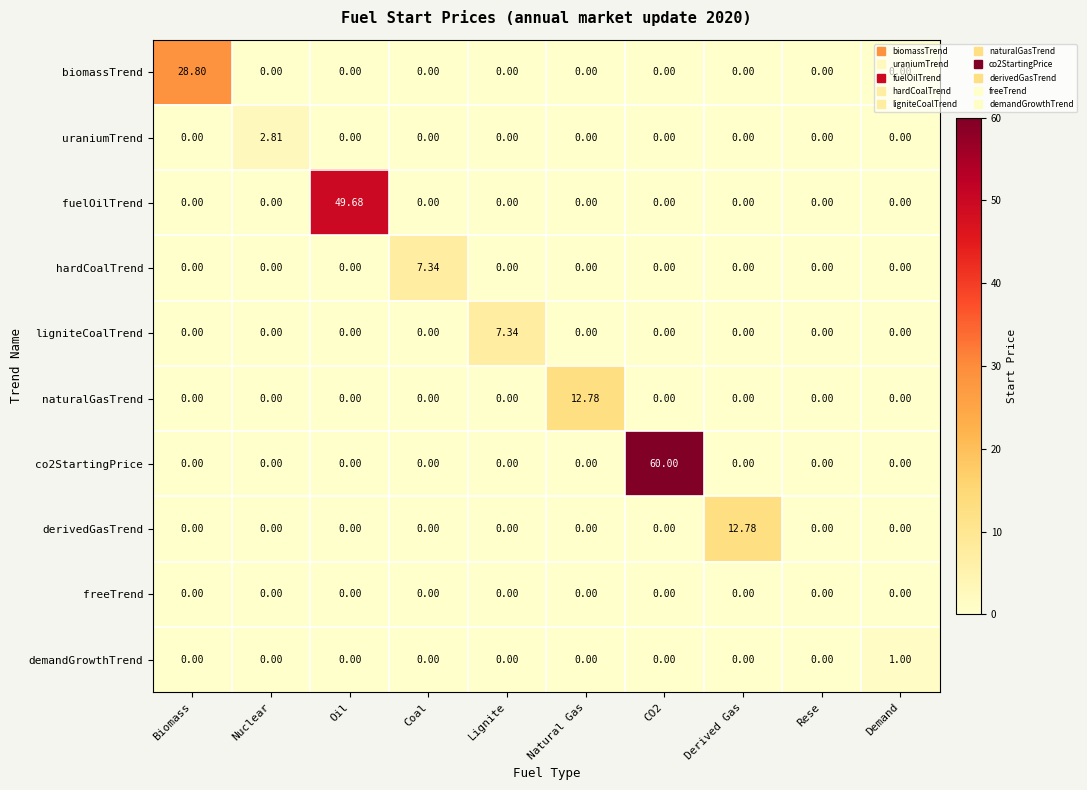

At which label does naturalGasTrend reach its peak?

Natural Gas